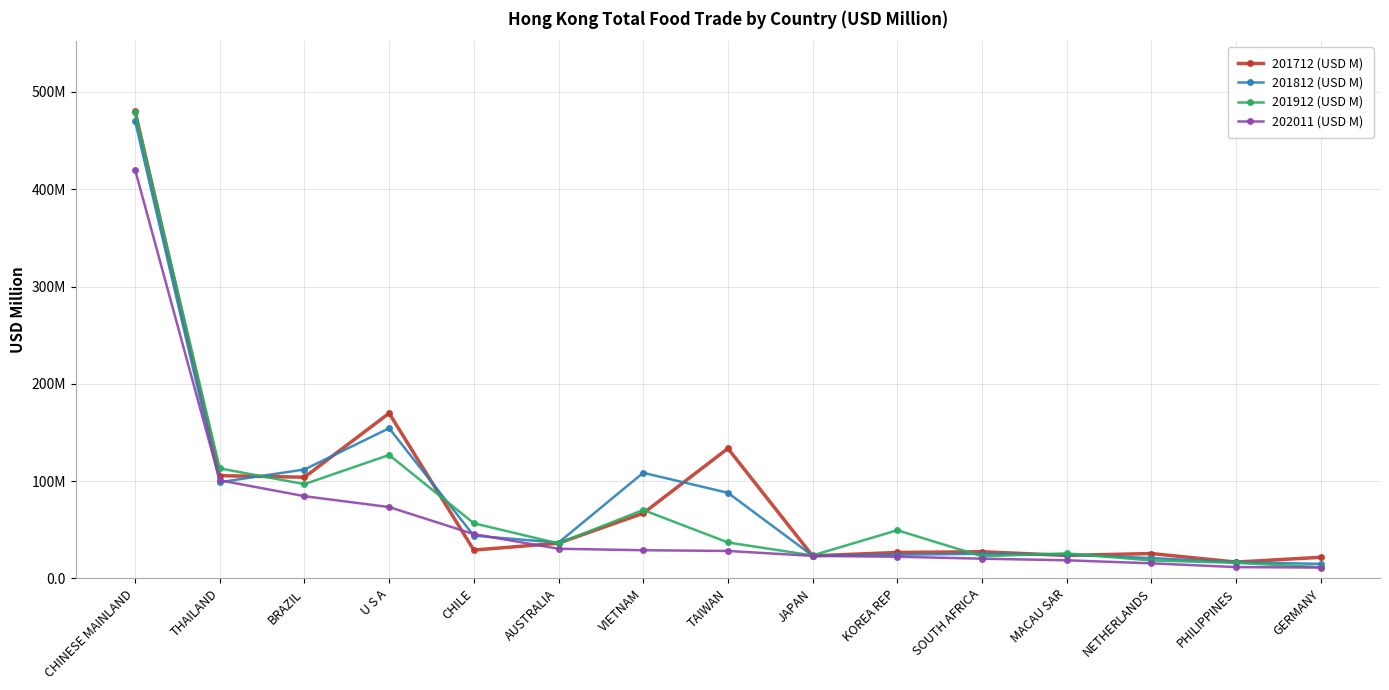

What is the approximate value of 202011 (USD M) at TAIWAN?

28.2